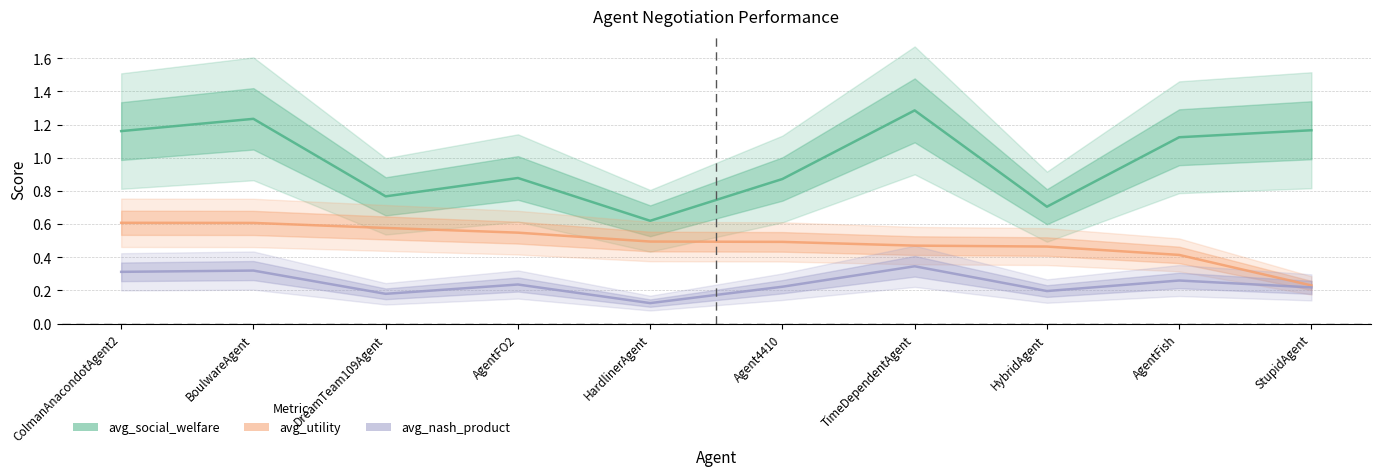

What is the spread (max minus min) of values at TimeDependentAgent?

0.9